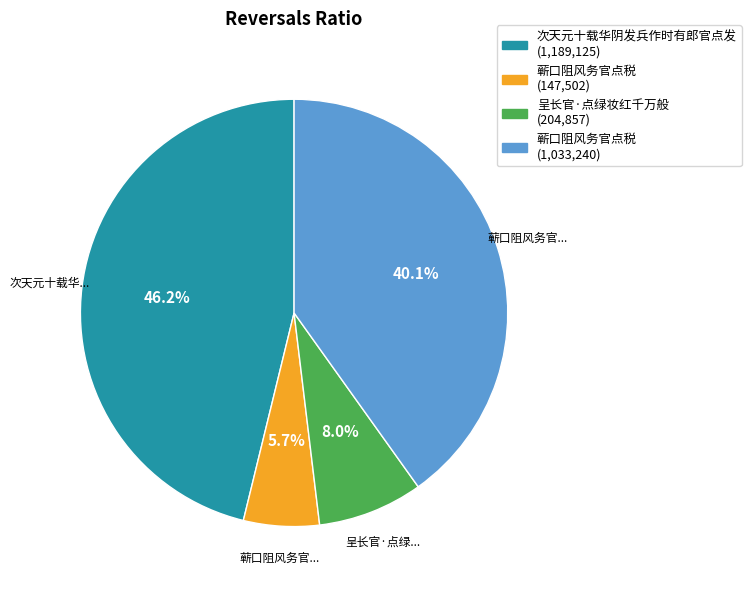

Is there a majority slice in this chart?

No